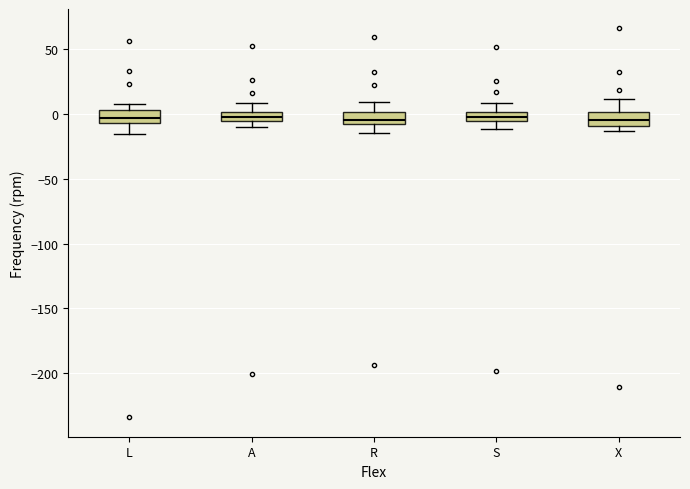

Where is the lower edge of the box for R on the y-axis? The values are not printed on the chart, so give them approximately, as read against the axis.

-5